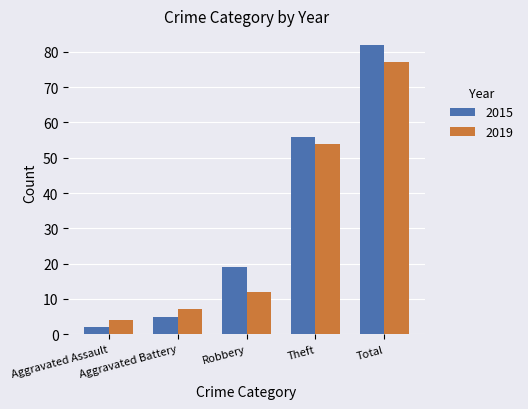

The value of 2019 at Total is 136. True or false?

False